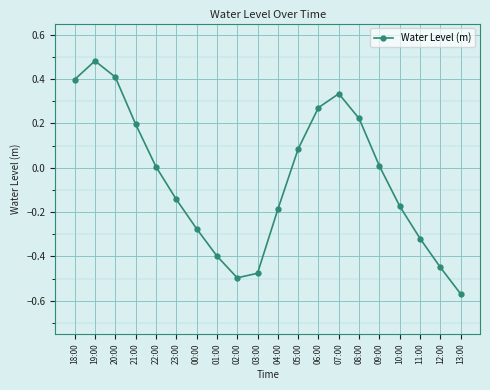

How many categories are shown in the chart?

20